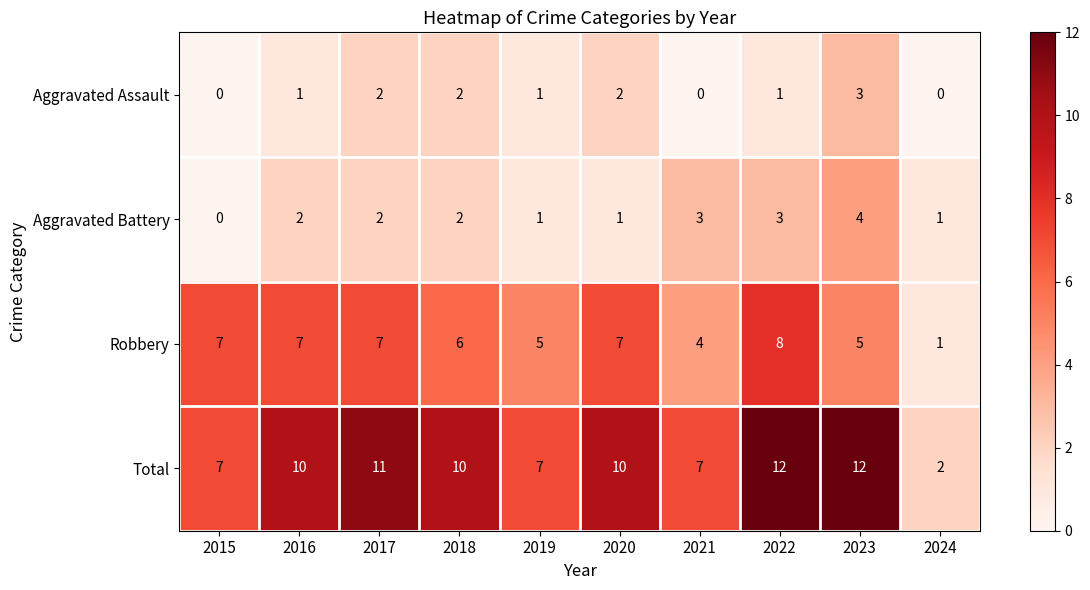

Which series has the largest total across all categories?

Total